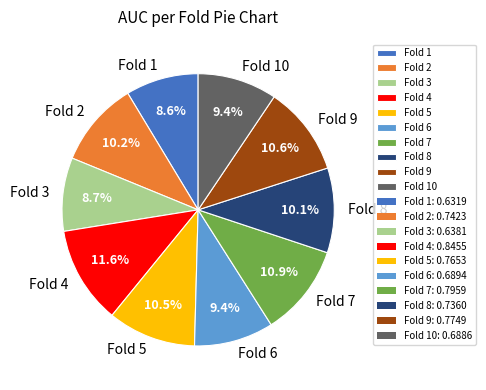

Is there a majority slice in this chart?

No